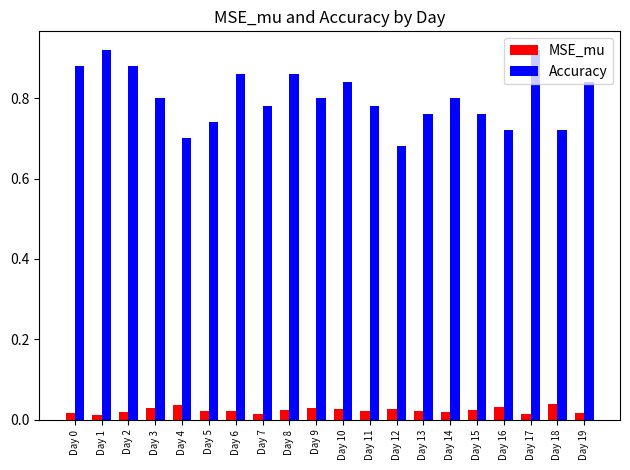

How many bars are there in each group?

2